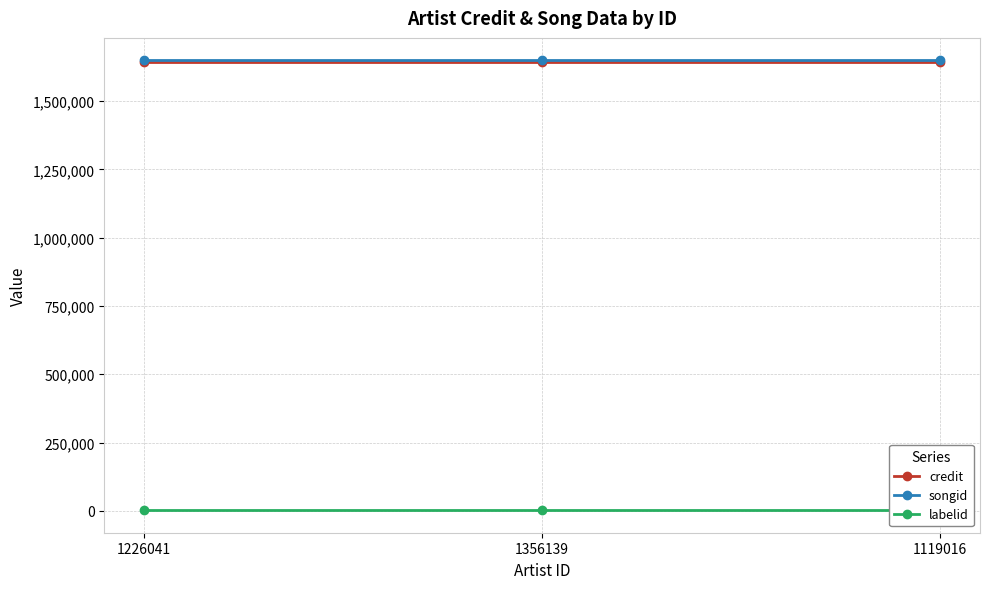

Between 1226041 and 1119016, which series saw the biggest shift?

credit